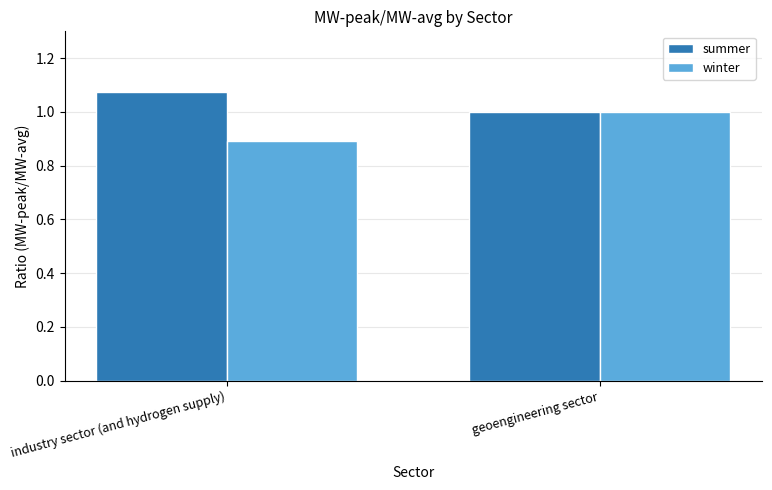

Is it true that summer equals 1.5 at geoengineering sector?

False